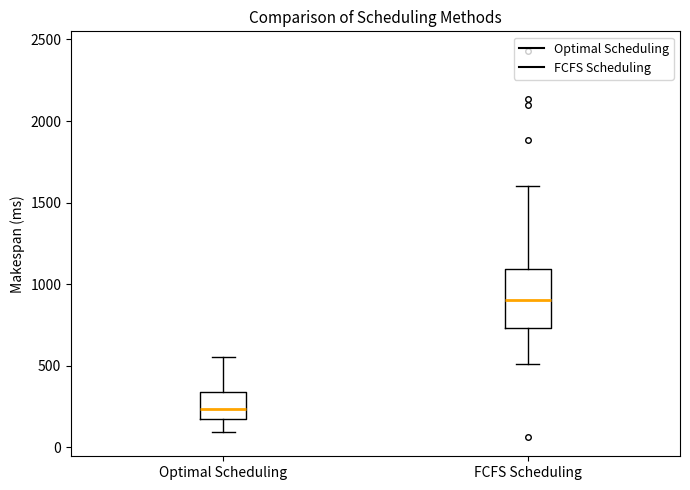

Where does the upper whisker of the box for FCFS Scheduling end on the y-axis? The values are not printed on the chart, so give them approximately, as read against the axis.

1600